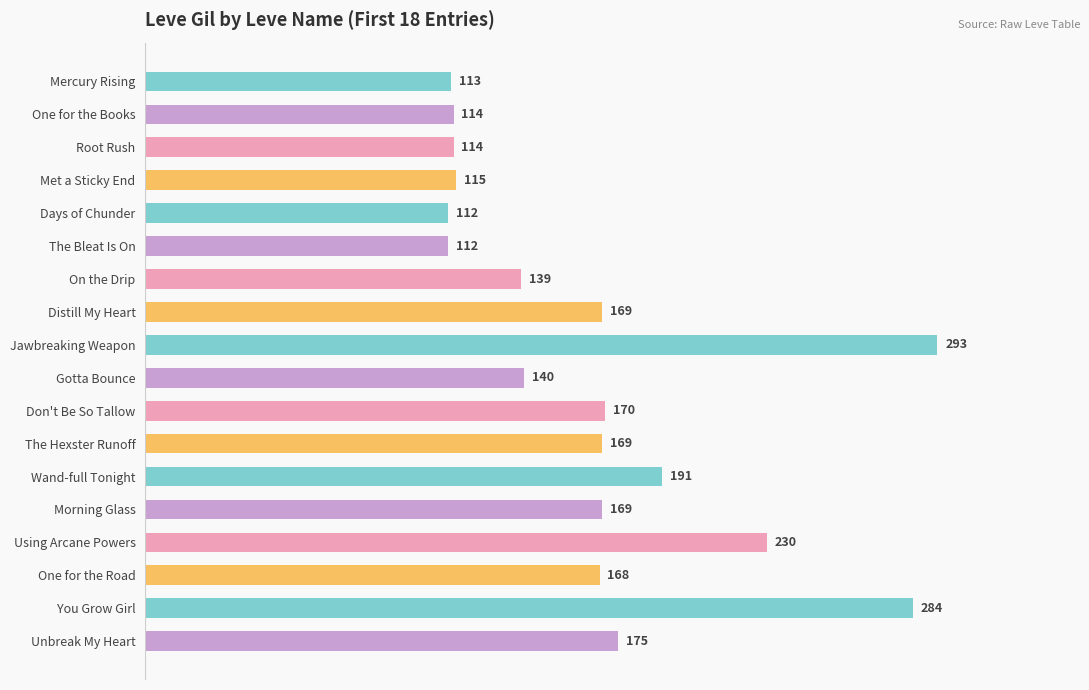

Reading top to bottom, what are all the values shown in this chart?

Mercury Rising=113	One for the Books=114	Root Rush=114	Met a Sticky End=115	Days of Chunder=112	The Bleat Is On=112	On the Drip=139	Distill My Heart=169	Jawbreaking Weapon=293	Gotta Bounce=140	Don't Be So Tallow=170	The Hexster Runoff=169	Wand-full Tonight=191	Morning Glass=169	Using Arcane Powers=230	One for the Road=168	You Grow Girl=284	Unbreak My Heart=175